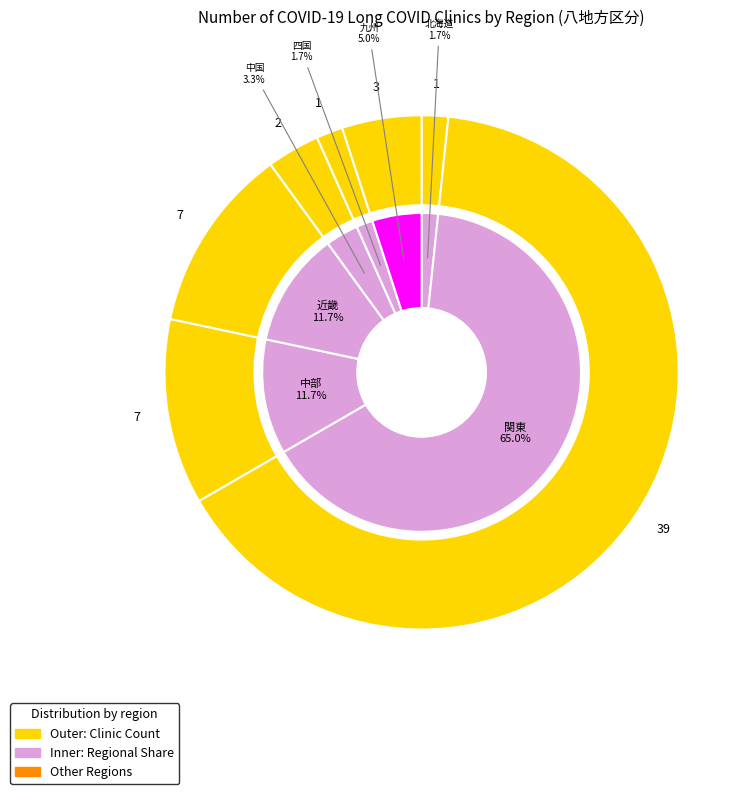

What percentage is the 北海道 slice, to the nearest percent?

2%